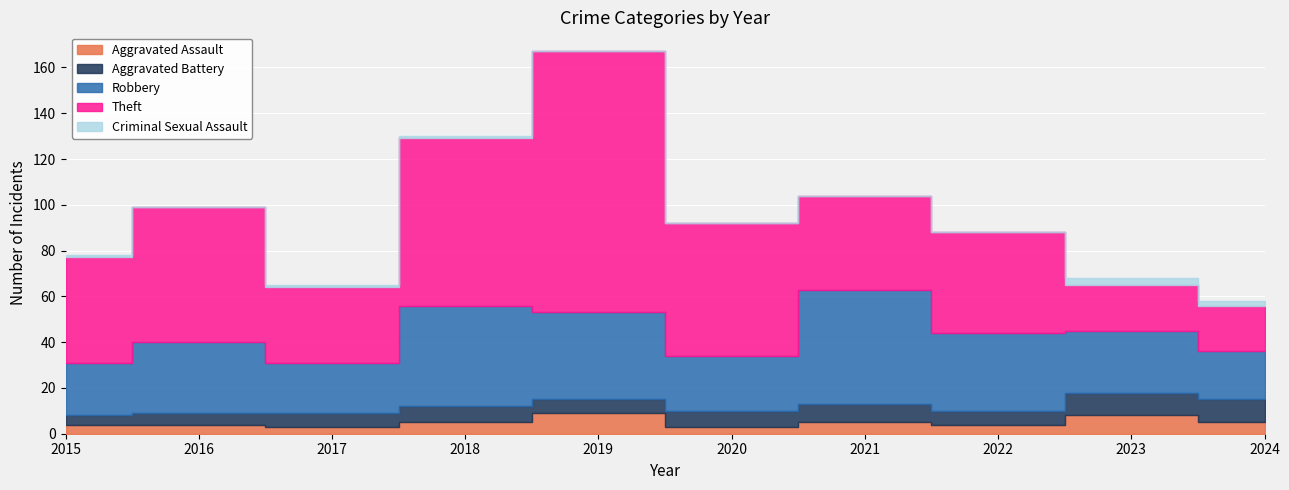

True or false: Aggravated Assault and Criminal Sexual Assault cross at least once.

False